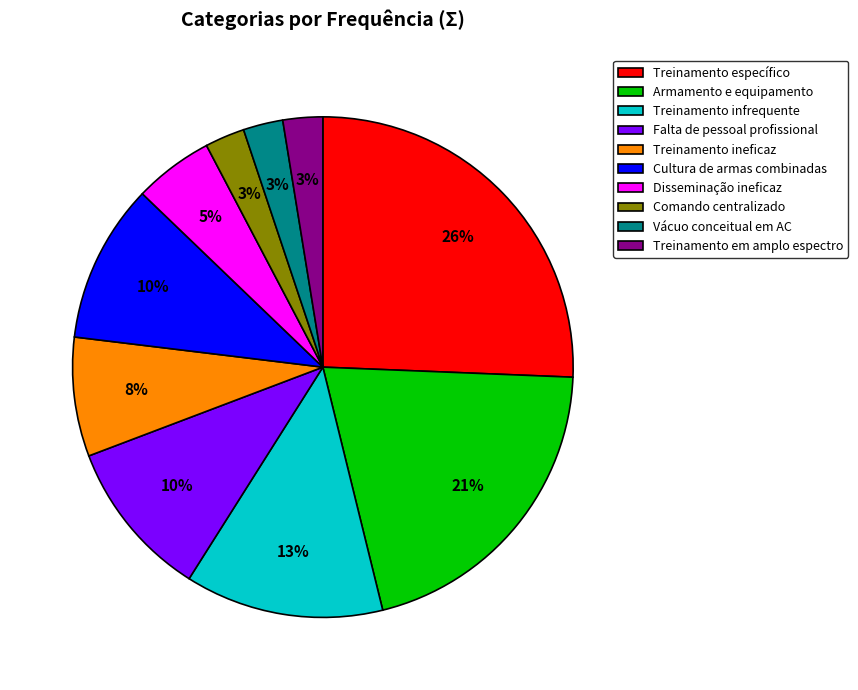

What is the largest slice in the pie chart?

Treinamento específico